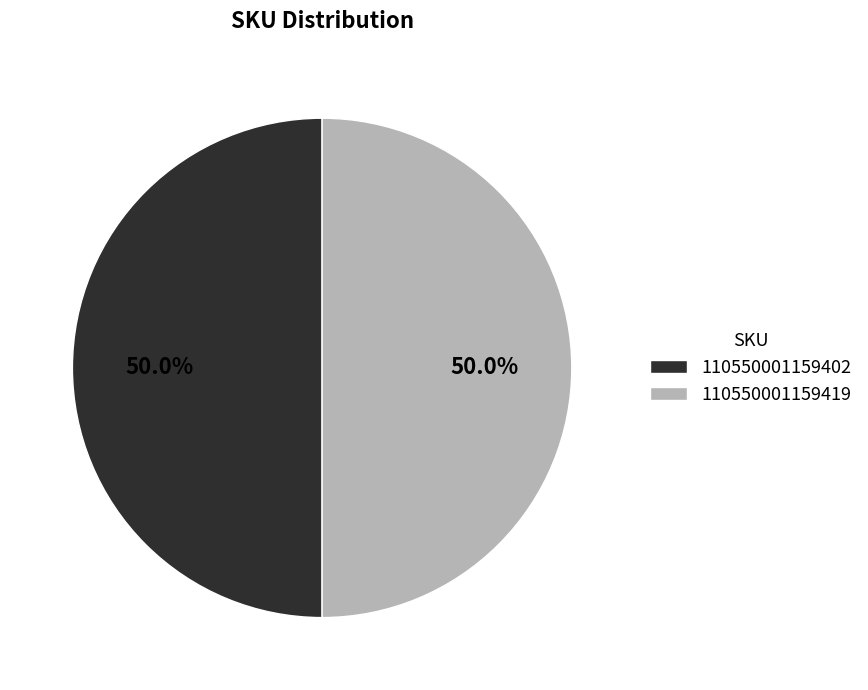

What portion of the pie excludes 110550001159402?

50.0%